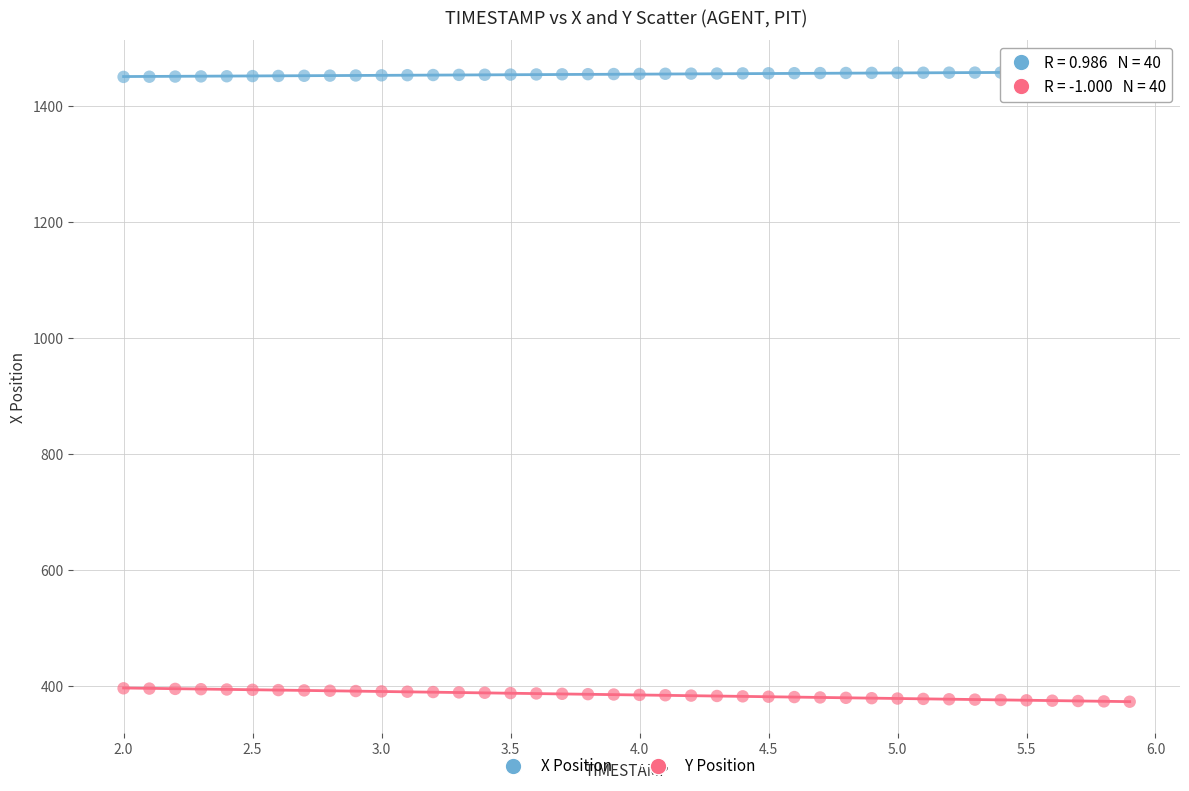

Across all data points, what is the range of X values (max minus min)?

3.9